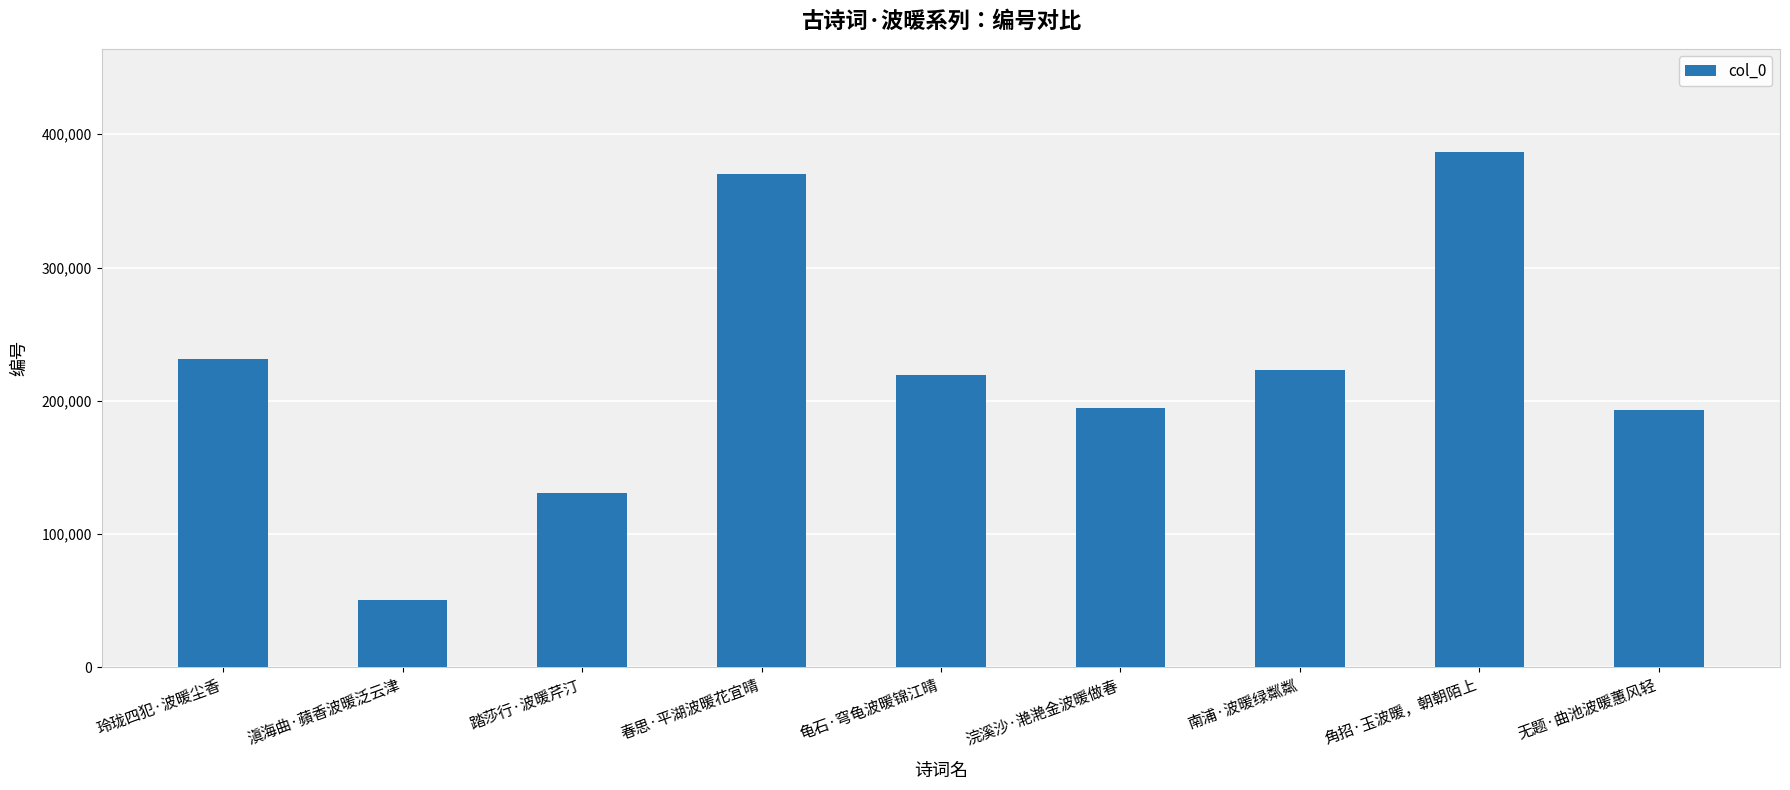

What is the ratio of the value at 南浦·波暖绿粼粼 to the value at 无题·曲池波暖蕙风轻?

1.2